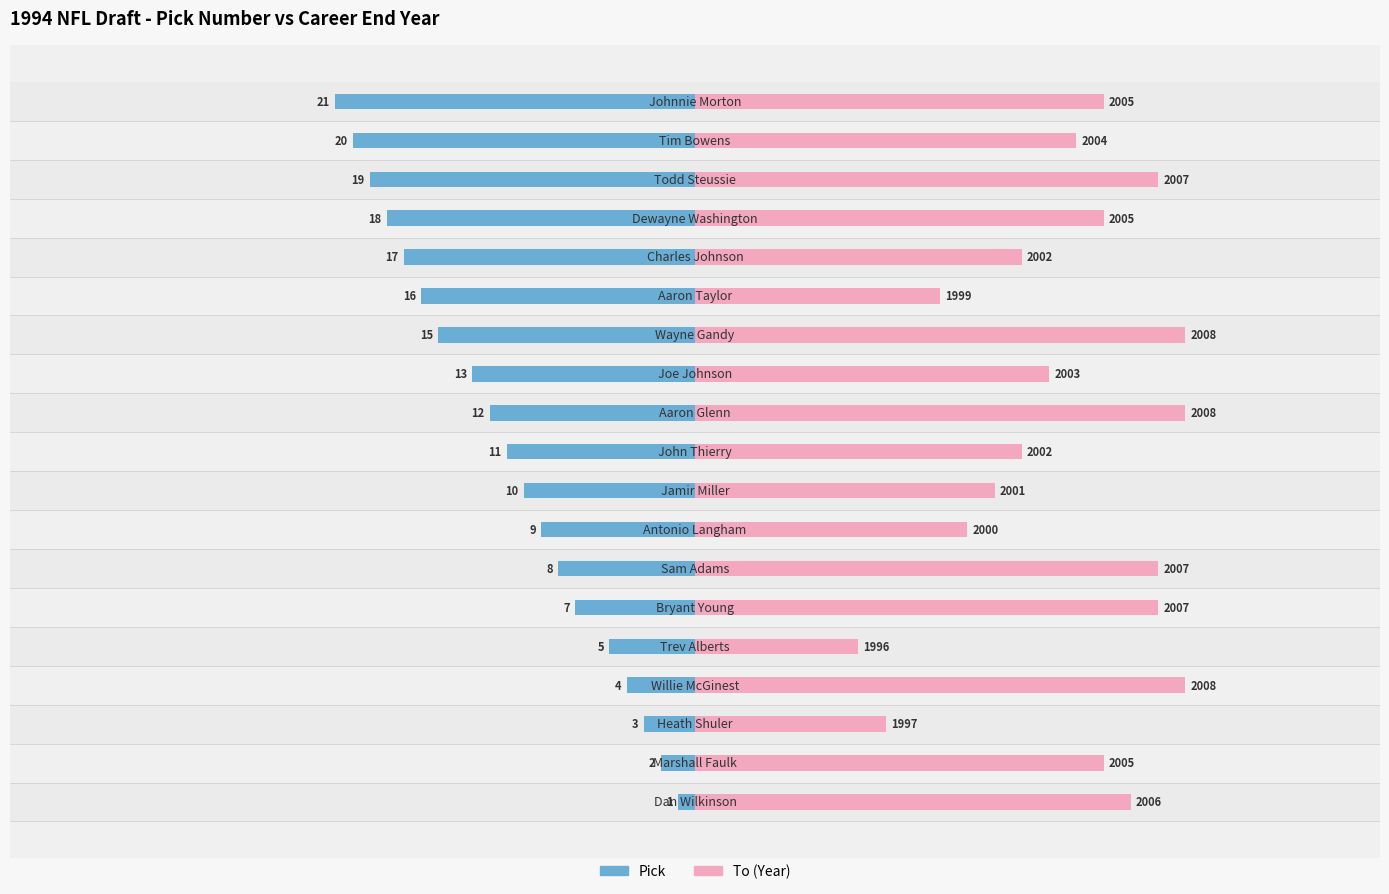

Which has a higher value, 18 or 13?

18